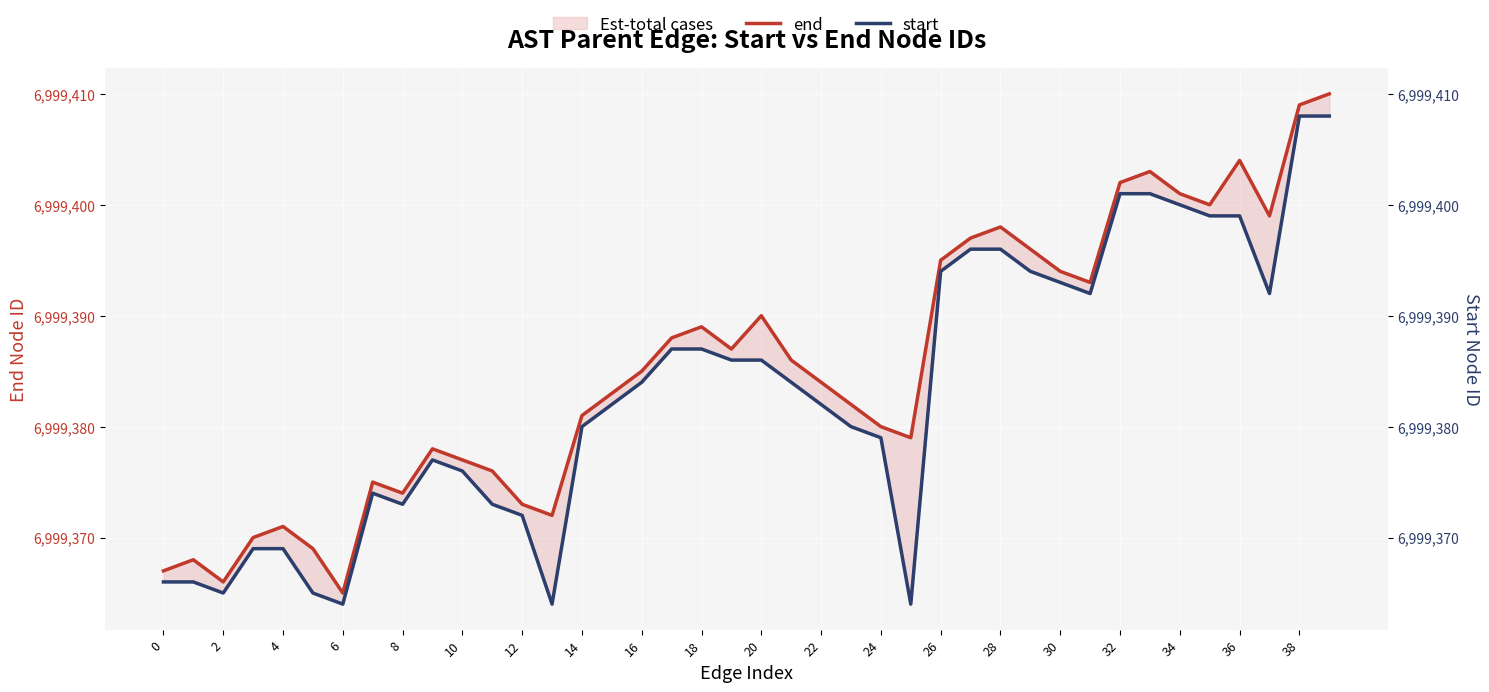

At 14, list the series in order from smallest to largest.

start, end